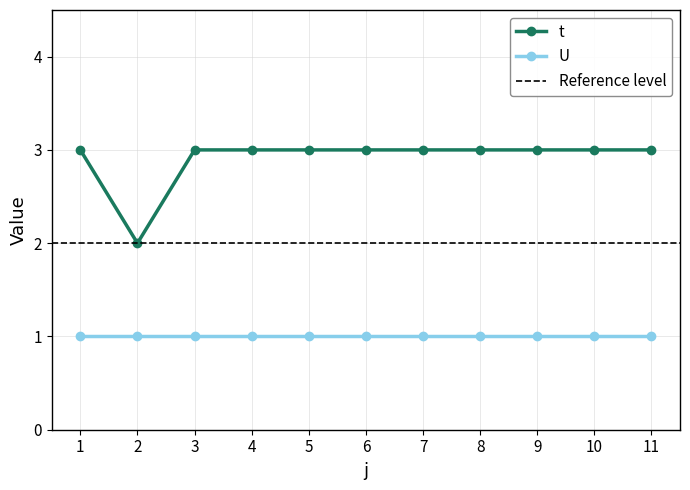

The value at 8 is 3. True or false?

True